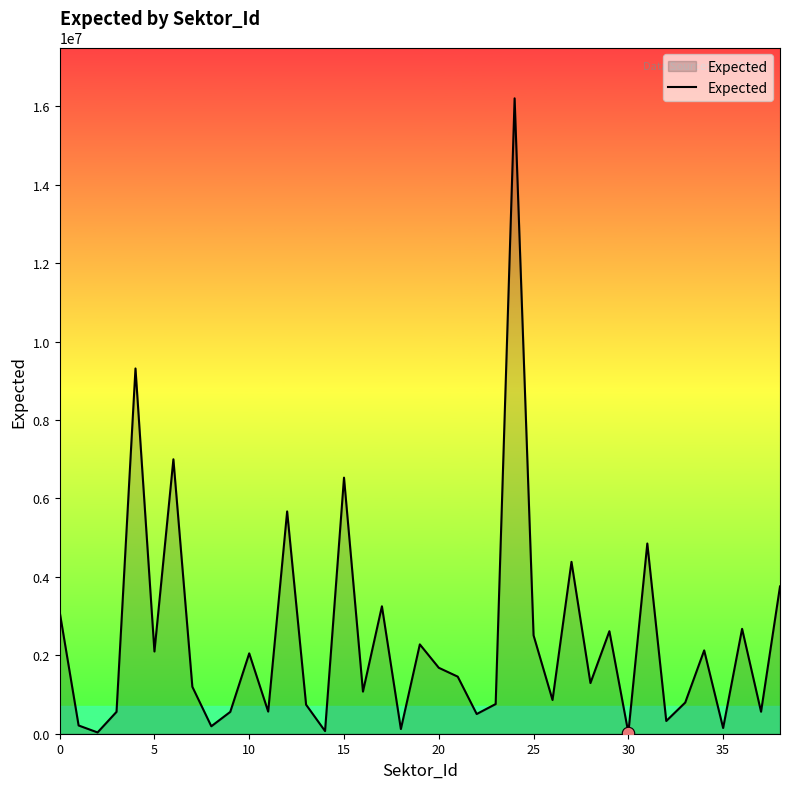

What is the maximum value shown in the chart?

16206173.0